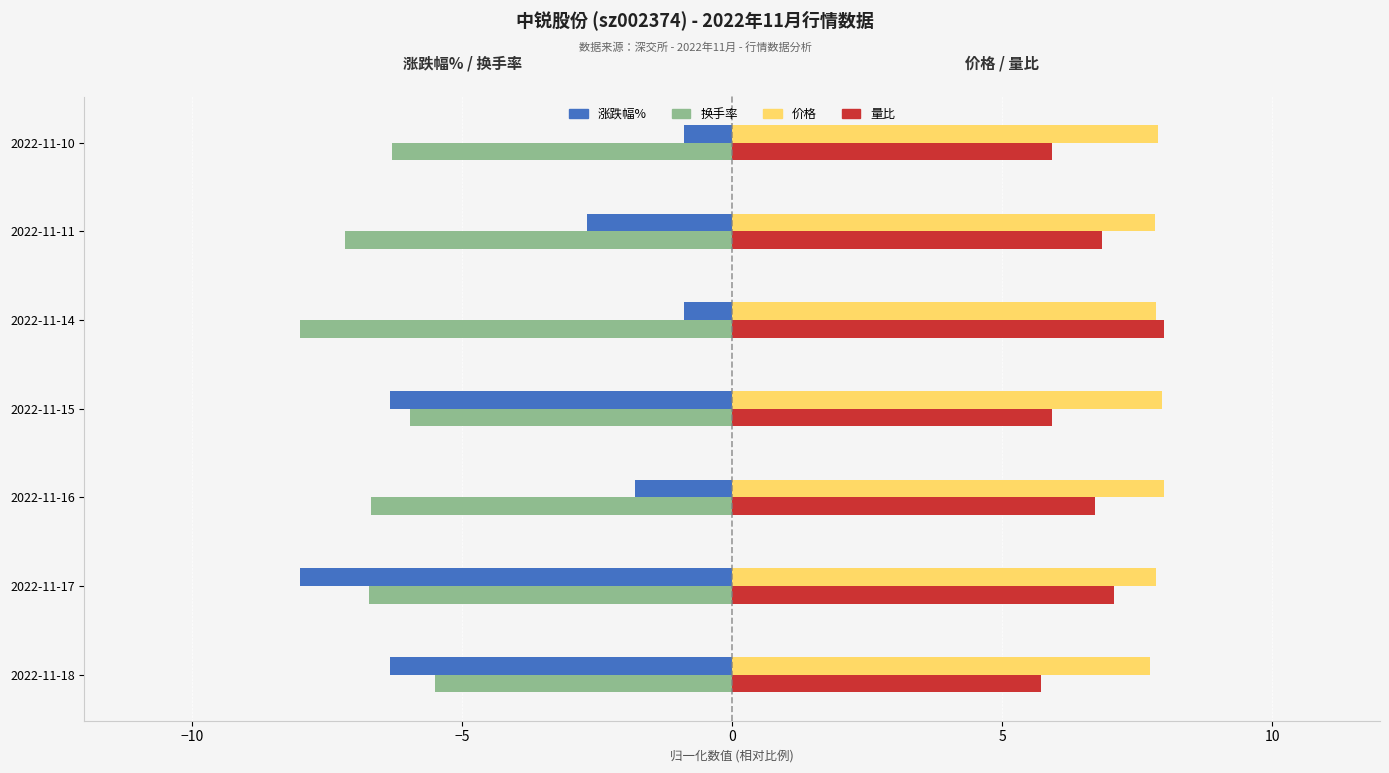

The value of 量比 at 2022-11-15 is 2.9. True or false?

False